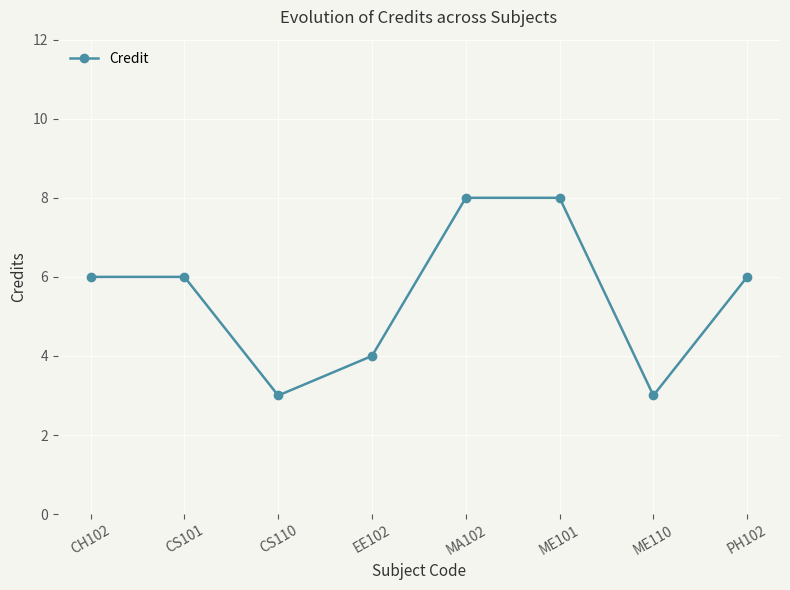

The chart shows a value of 9 at PH102. True or false?

False